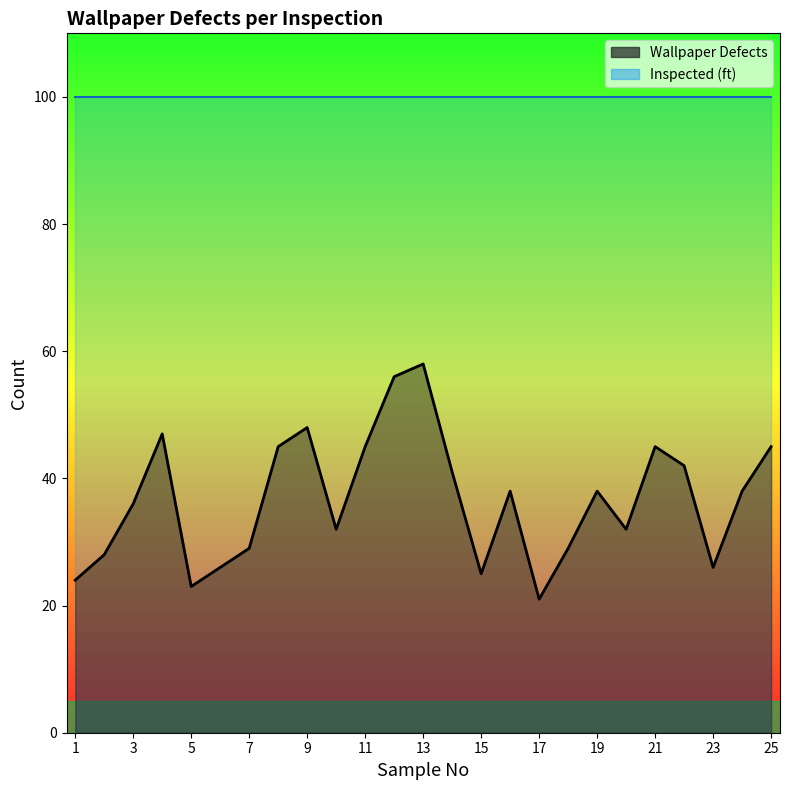

What is the sum of the values at 17 and 18?

50